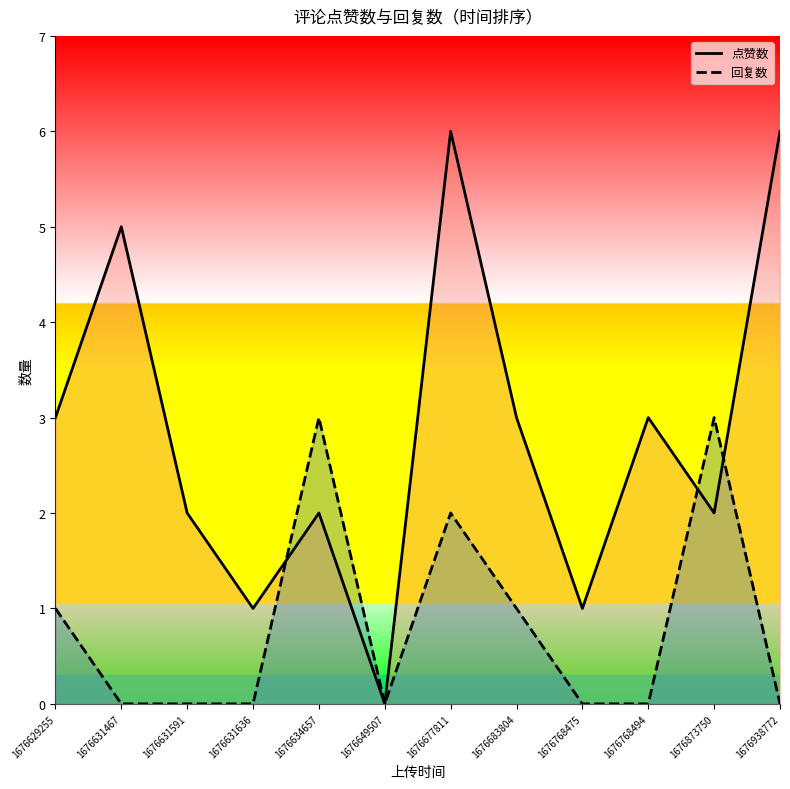

What is the difference between the 回复数 values at 1676631467 and 1676873750?

3